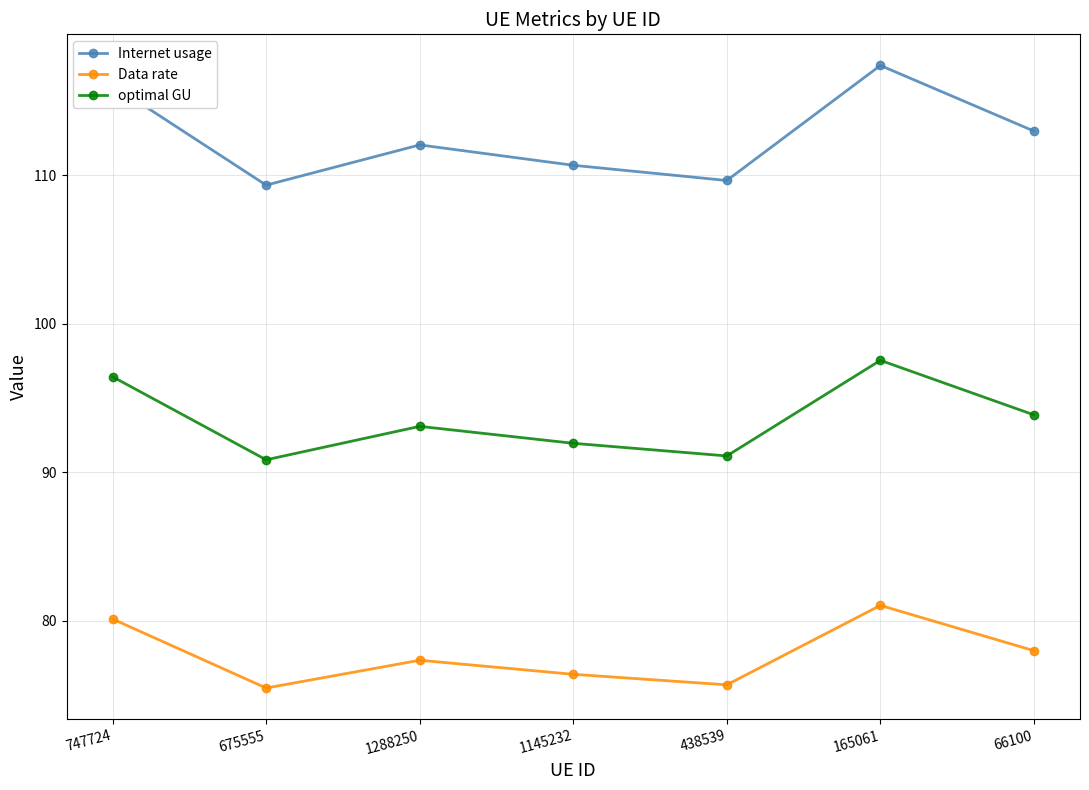

Is the value of Internet usage at 66100 greater than the value of Data rate at 66100?

Yes